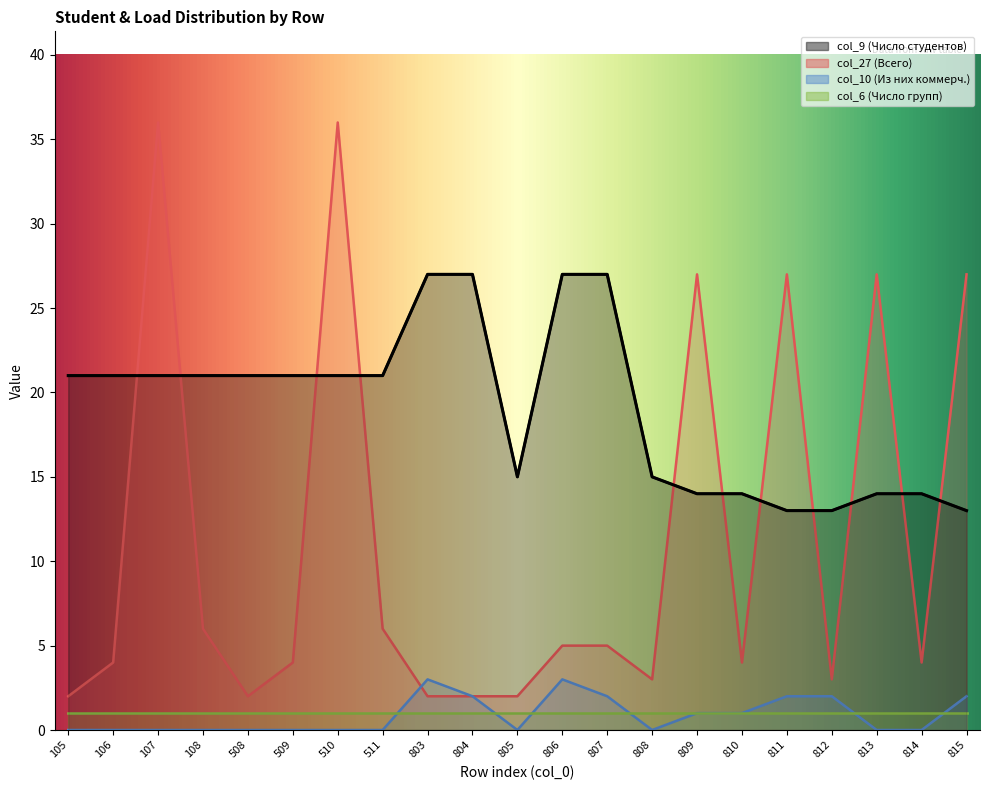

At which label does col_9 (Число студентов) reach its minimum?

811